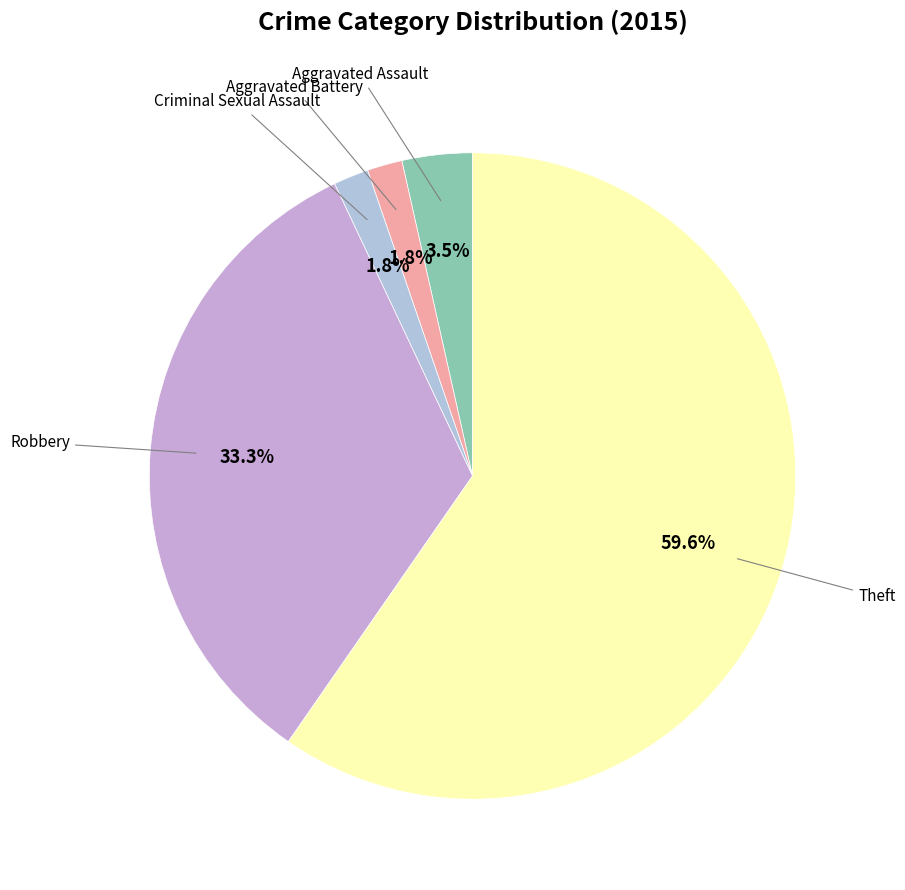

How many slices are in this pie chart?

5